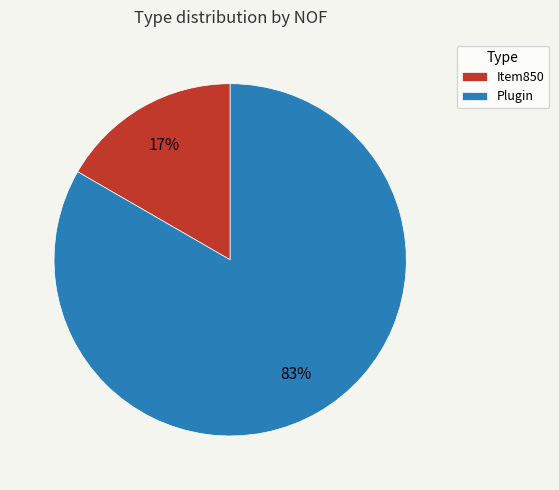

The Item850 slice represents 10% of the pie. True or false?

False